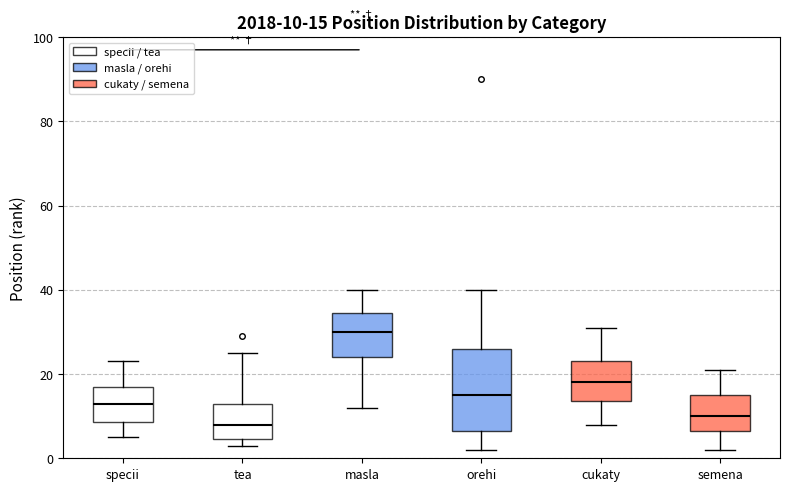

Which box's median line is the lowest?

tea